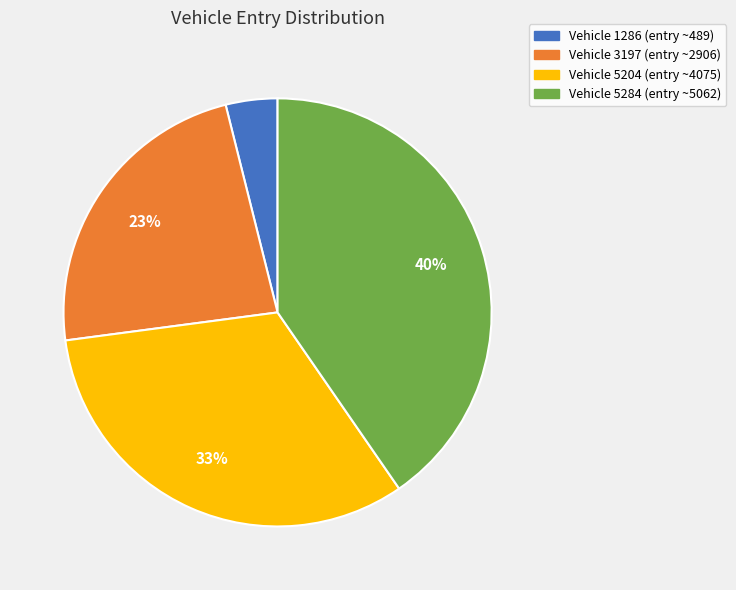

To the nearest percent, what is the difference between the largest and smallest slice percentages?

36%